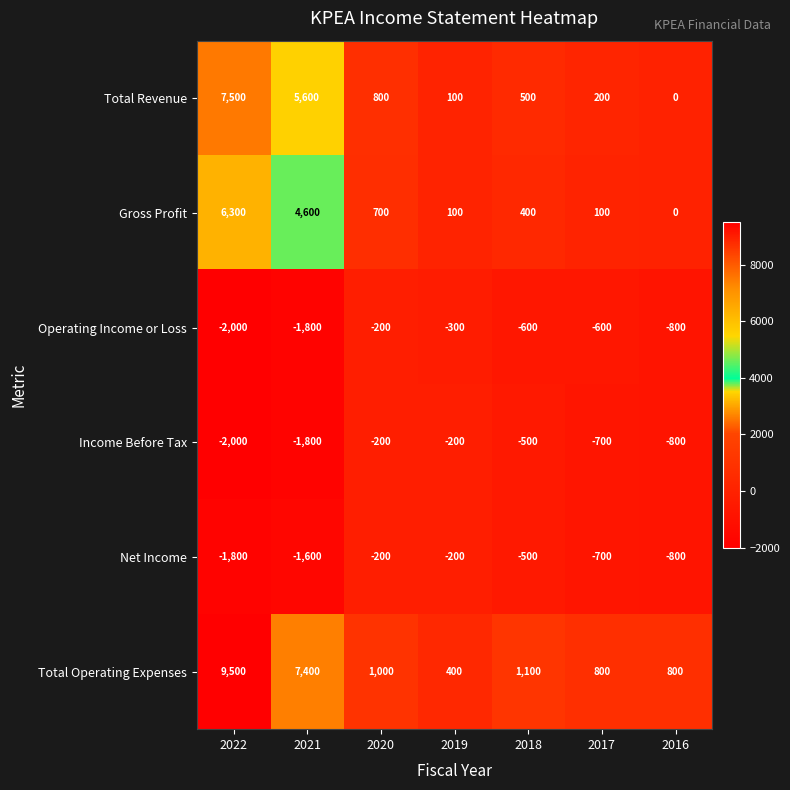

What is the greatest value displayed?

9500